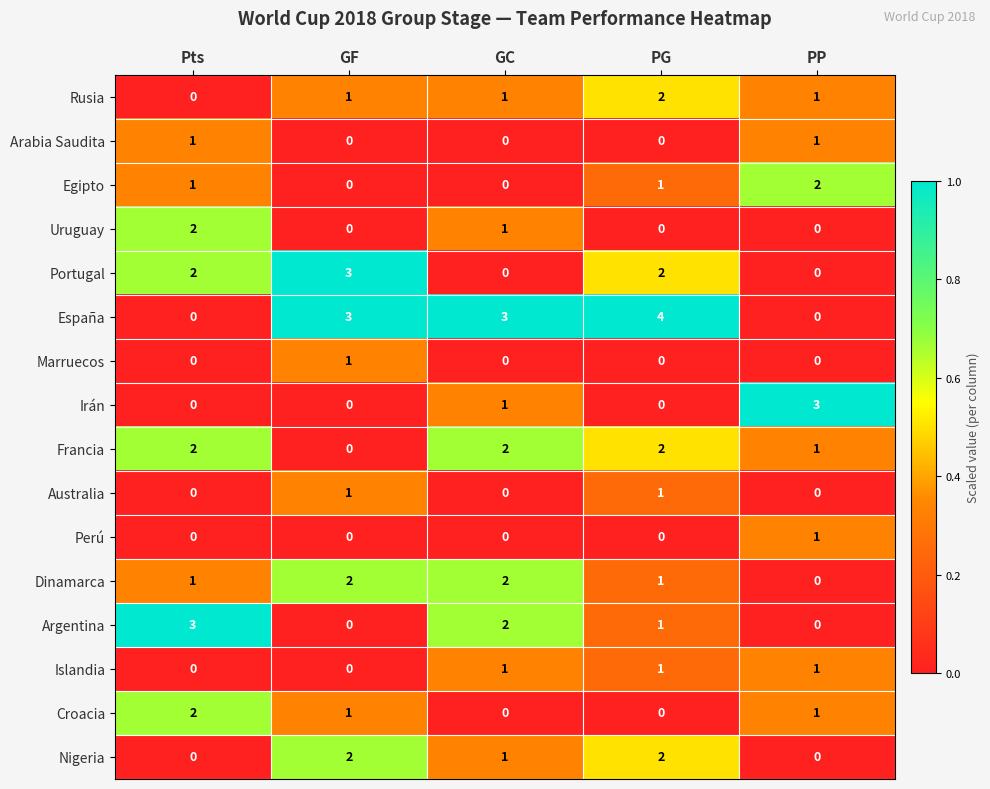

Where is Francia nearest to the value 1?

PP